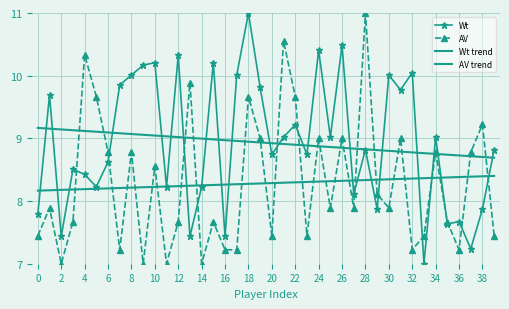

Which category has the lowest value across all series?

33